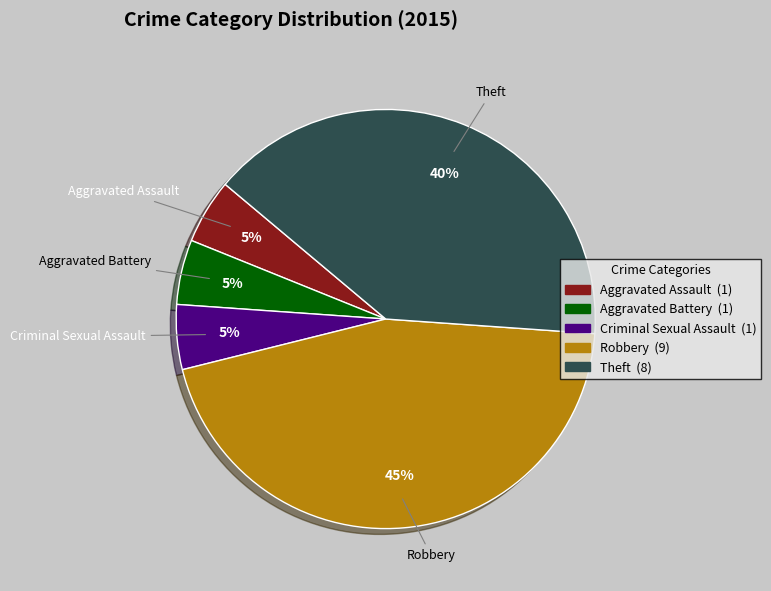

Is there any slice that represents more than half of the pie?

No